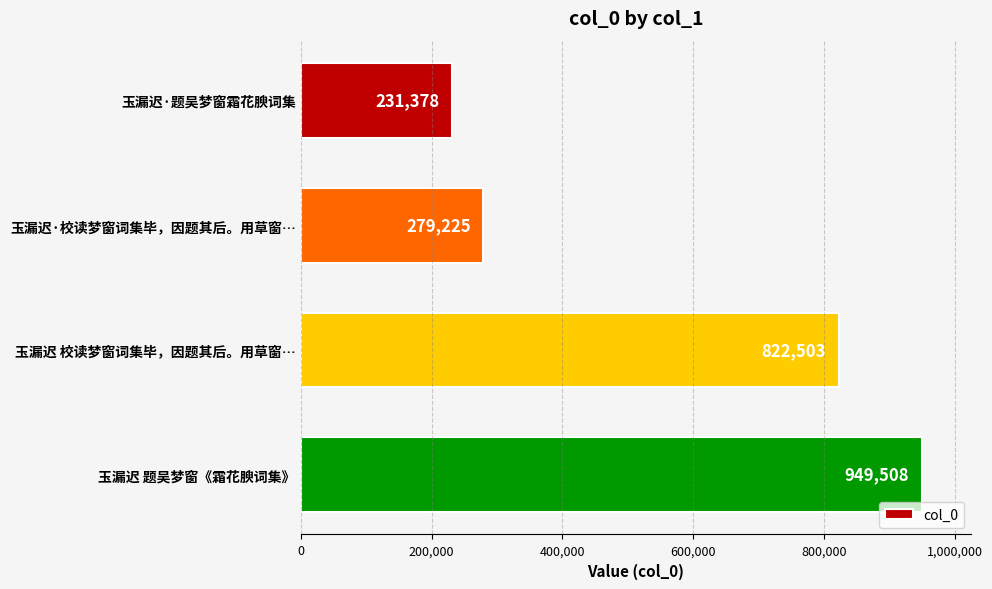

What is the average value?

570654